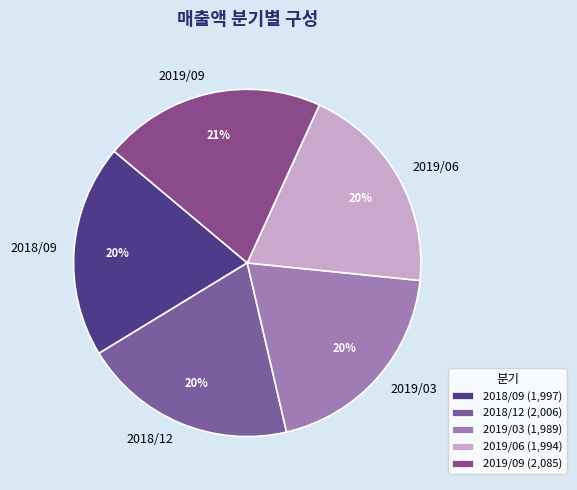

Approximately how many times larger is the value at 2018/09 compared to 2019/06?

1.0